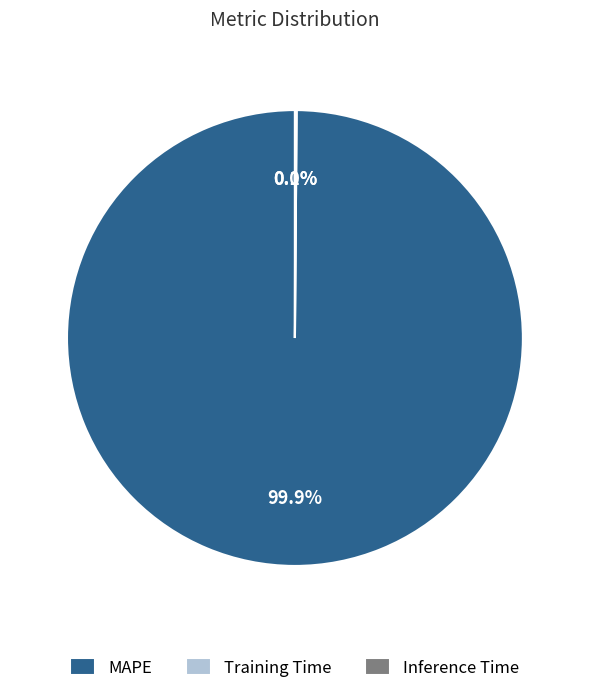

Is there any slice that represents more than half of the pie?

Yes